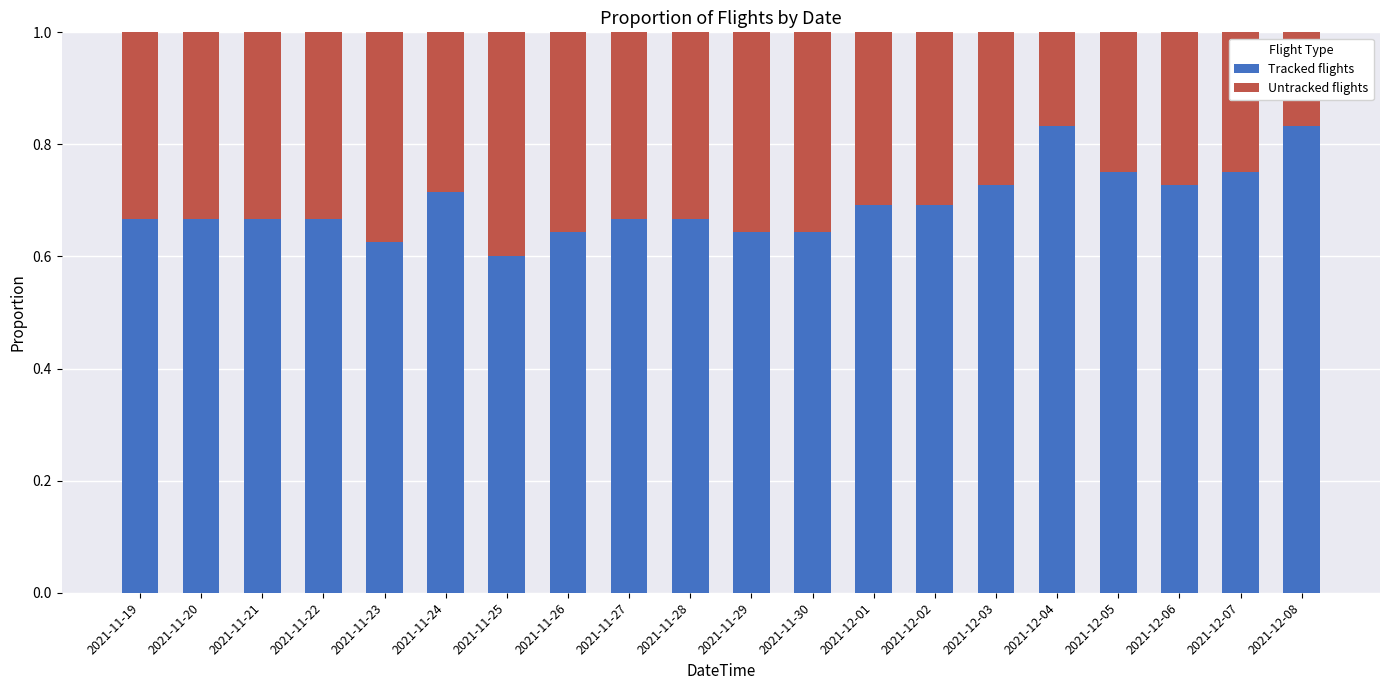

Count the Tracked flights values in the range 0 to 1.

20